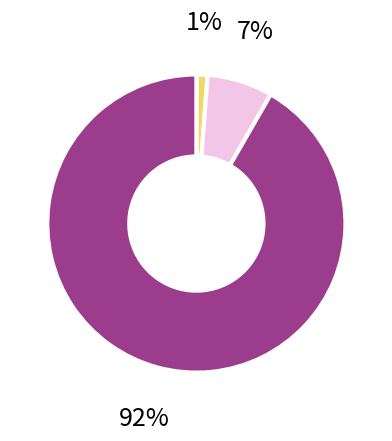

Does any single category account for the majority?

Yes